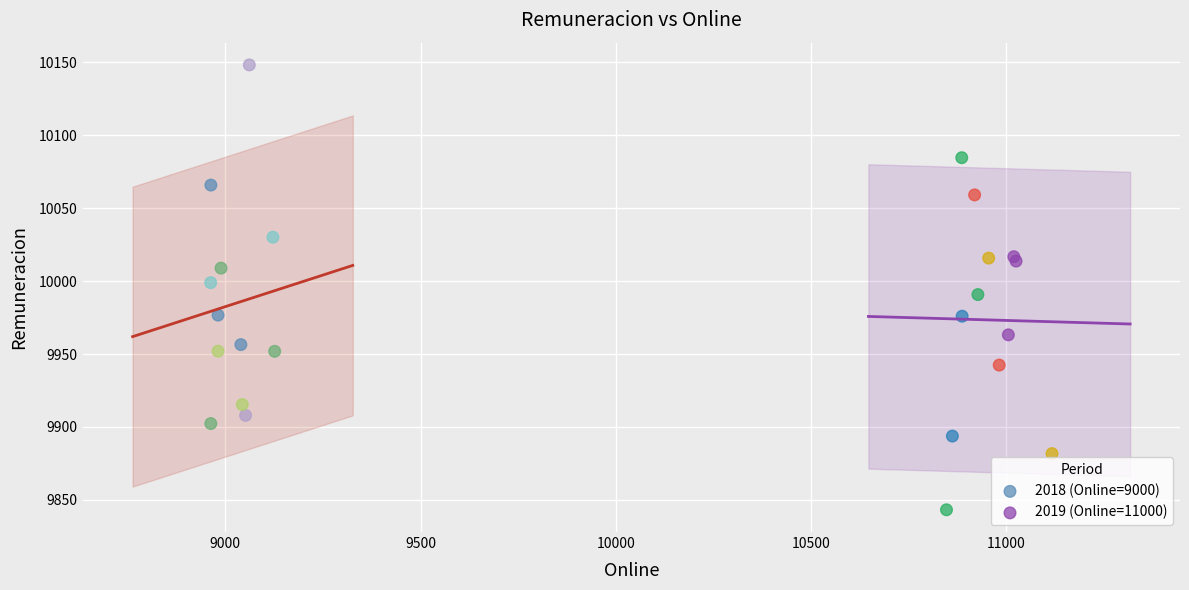

Which series reaches the maximum Y coordinate?

2018 (Online=9000)